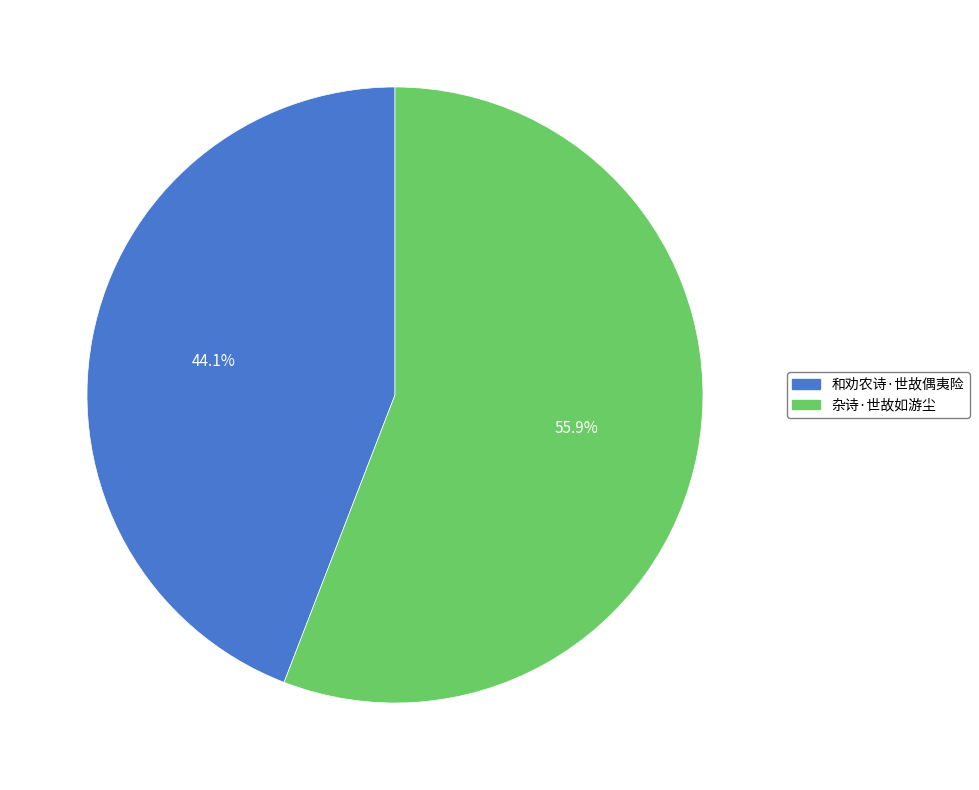

Is there a majority slice in this chart?

Yes